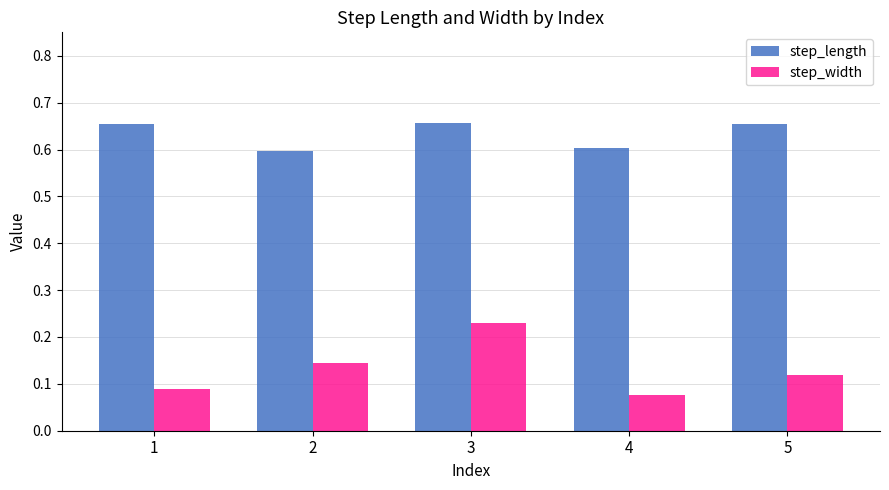

What is the sum of the step_length values at 4 and 1?

1.3